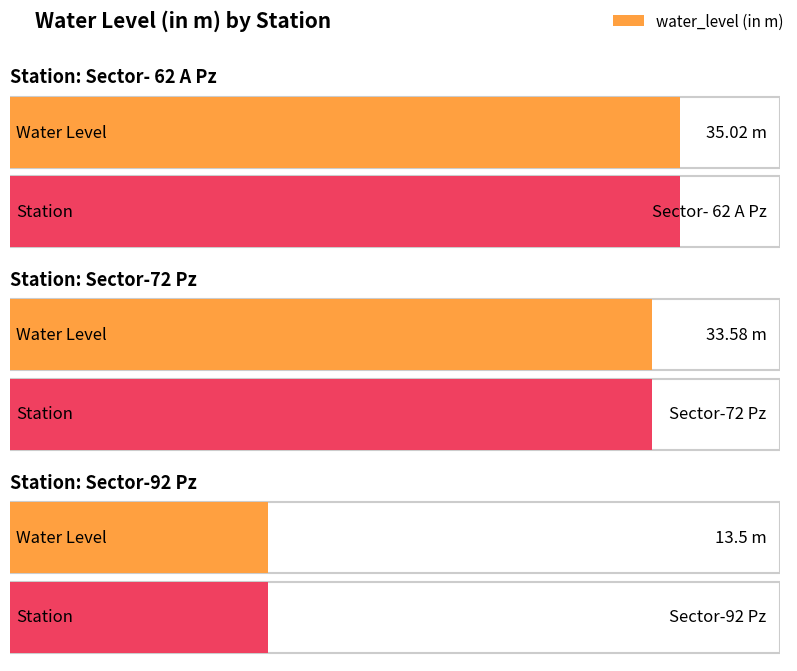

What position from the left is Sector- 62 A Pz?

1